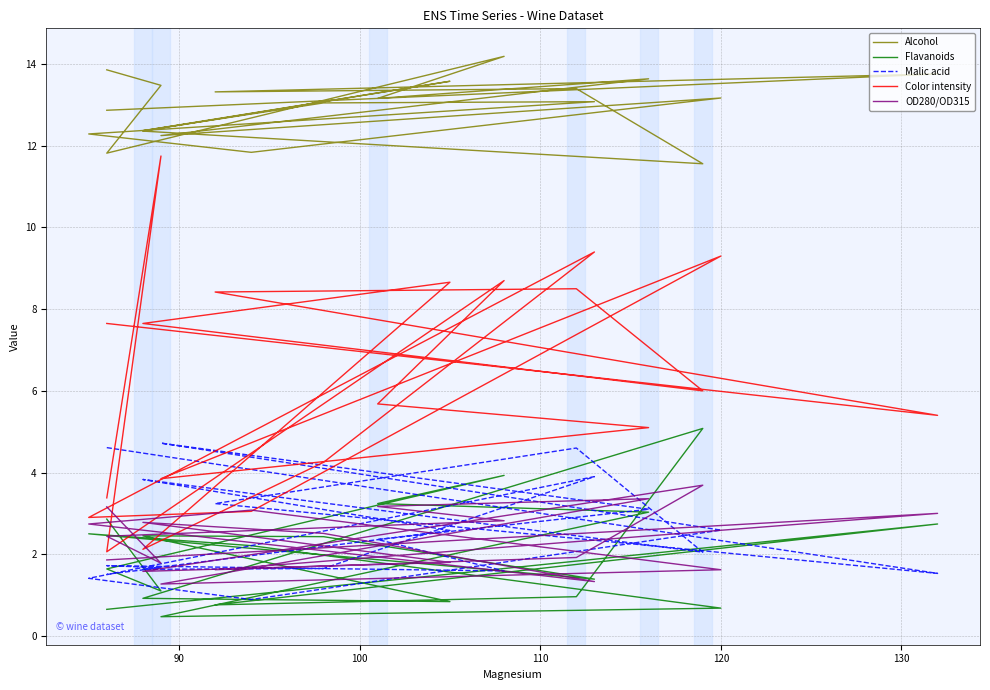

Reading right to left, what are all the values shown in this chart?

Alcohol: 13.9	13.5	11.8	14.2	13.2	13.6	12.2	13.2	11.8	12.3	13.1	13.1	12.4	13.6	12.4	11.6	13.4	13.3	13.8	12.9
Flavanoids: 2.9	1.1	1.6	3.9	3.2	3.0	0.5	0.7	2.2	2.5	1.4	2.4	2.5	0.8	0.9	5.1	1.0	0.8	2.7	0.7
Malic acid: 1.5	1.7	1.7	1.6	2.4	3.1	4.7	2.6	0.9	1.4	3.9	1.6	1.6	2.6	3.8	2.0	4.6	3.2	1.5	4.6
Color intensity: 3.4	11.8	2.1	8.7	5.7	5.1	3.9	9.3	3.0	2.9	9.4	4.2	2.1	8.7	7.7	6.0	8.5	8.4	5.4	7.7
OD280/OD315: 3.2	1.8	2.4	2.8	3.2	3.4	1.3	1.6	3.1	2.7	1.3	2.5	2.8	1.8	1.6	3.7	1.9	1.6	3.0	1.9